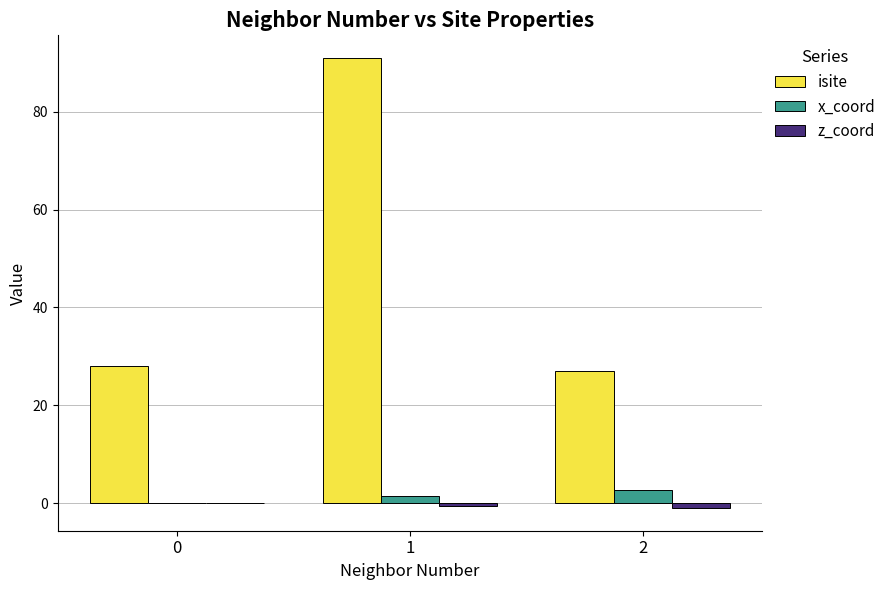

The value of isite at 2 is 27.0. True or false?

True